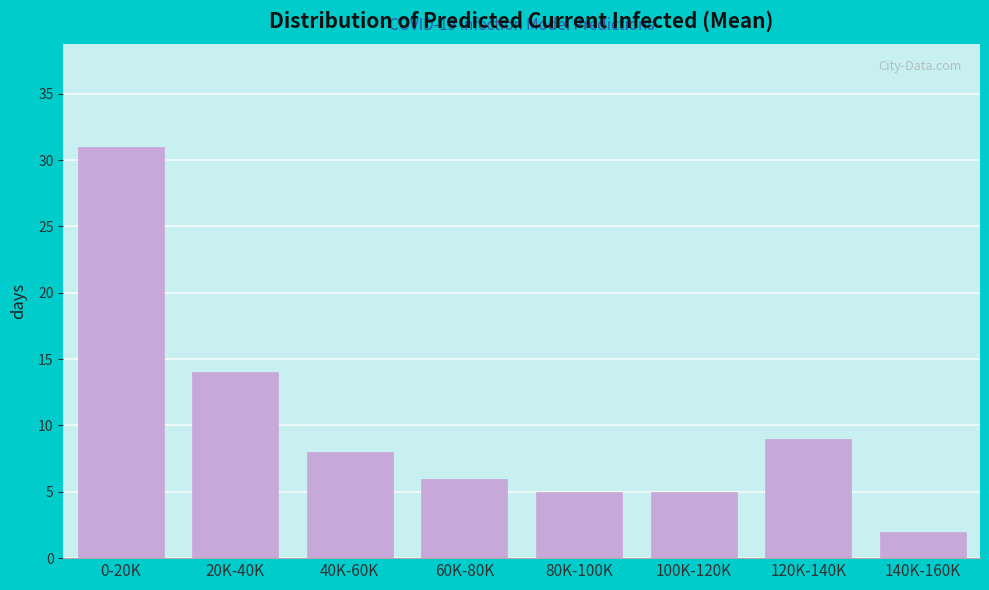

Reading left to right, extract all data points from this chart.

0-20K=31	20K-40K=14	40K-60K=8	60K-80K=6	80K-100K=5	100K-120K=5	120K-140K=9	140K-160K=2